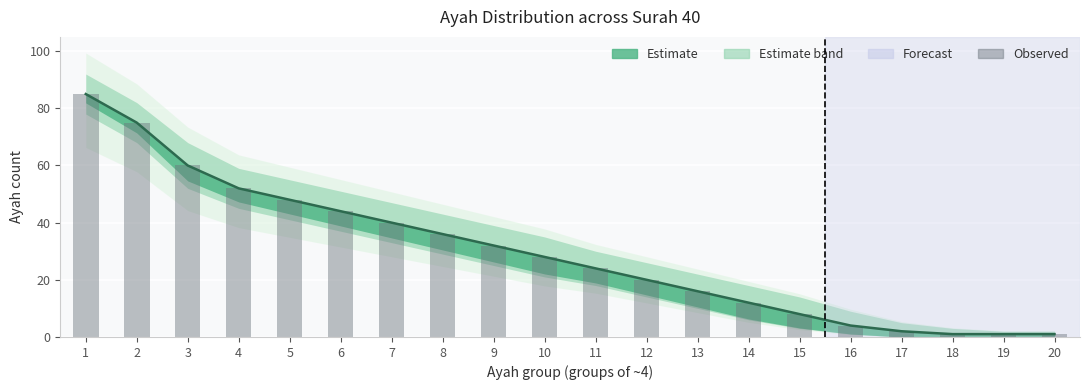

Between 5 and 17, which is larger?

5